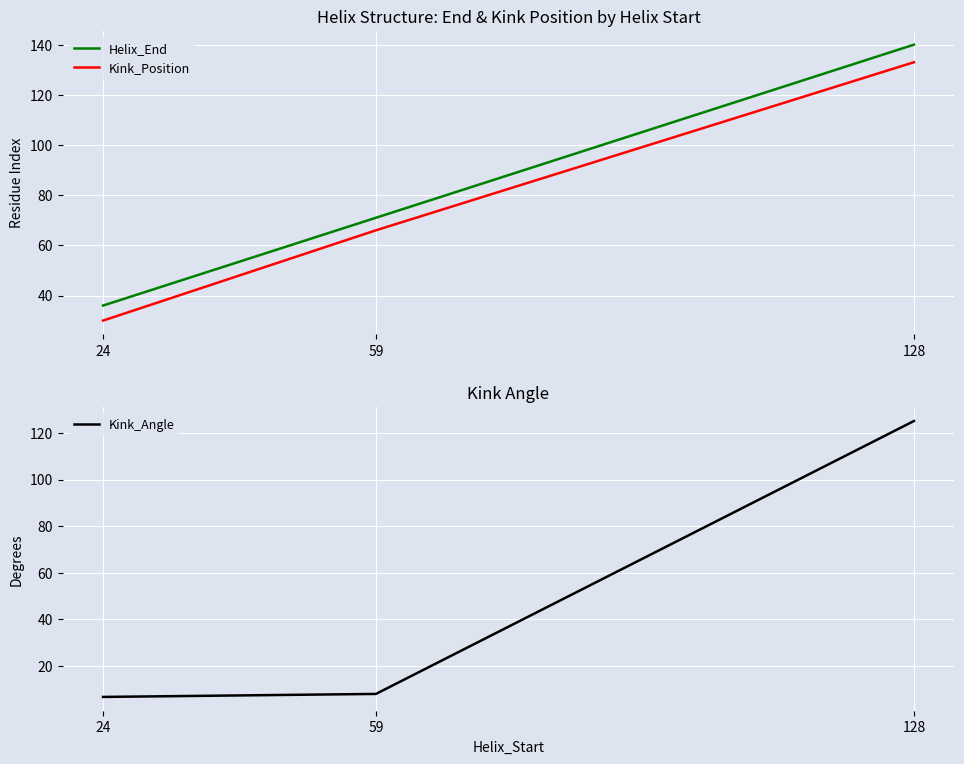

Does the chart display data point markers on the line(s)?

No